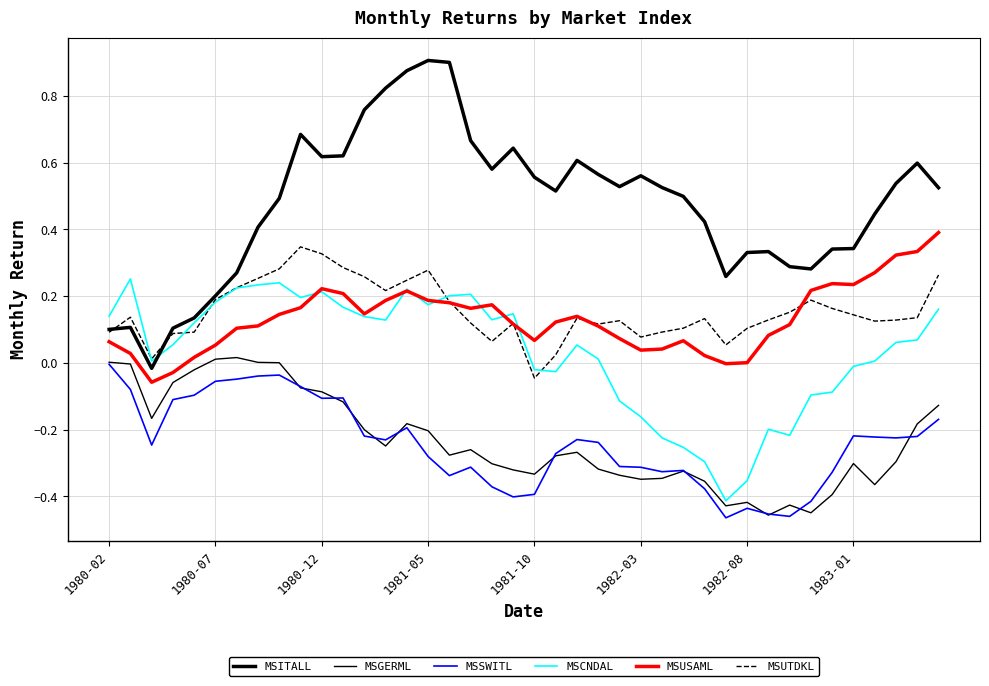

Is this an area chart (filled region under the line)?

No